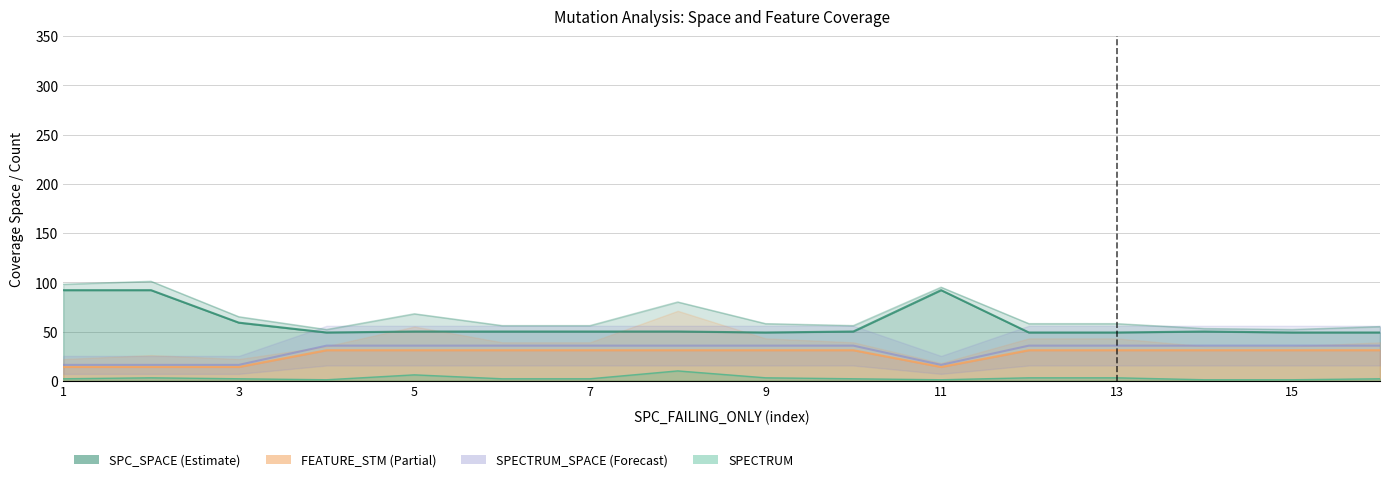

List the labels in order of FEATURE_STM value, smallest first.

1, 2, 3, 11, 4, 5, 6, 7, 8, 9, 10, 12, 13, 14, 15, 16